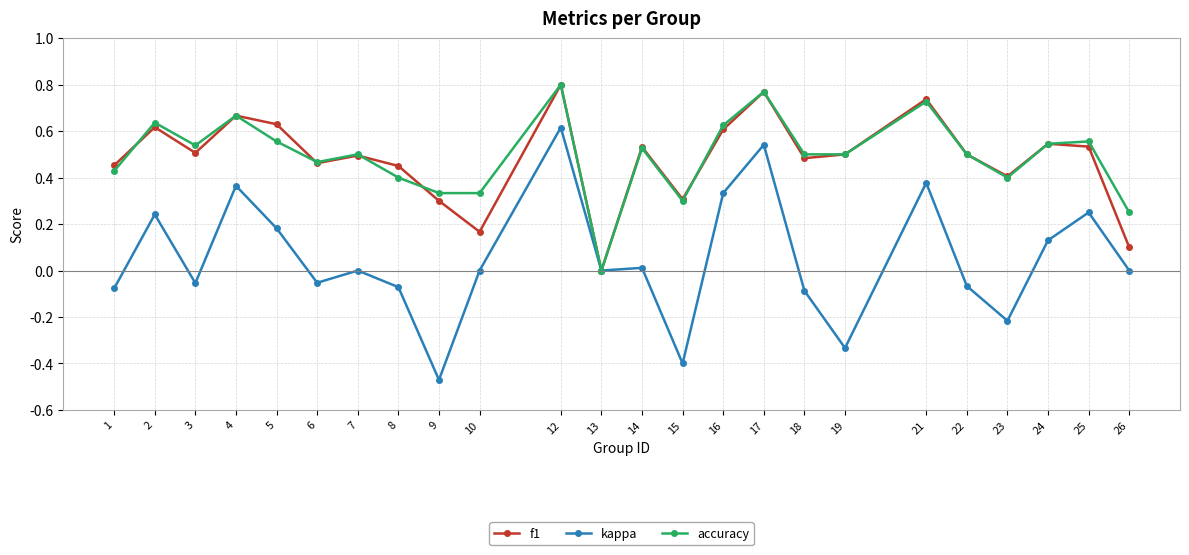

Where is the first local maximum for f1?

2